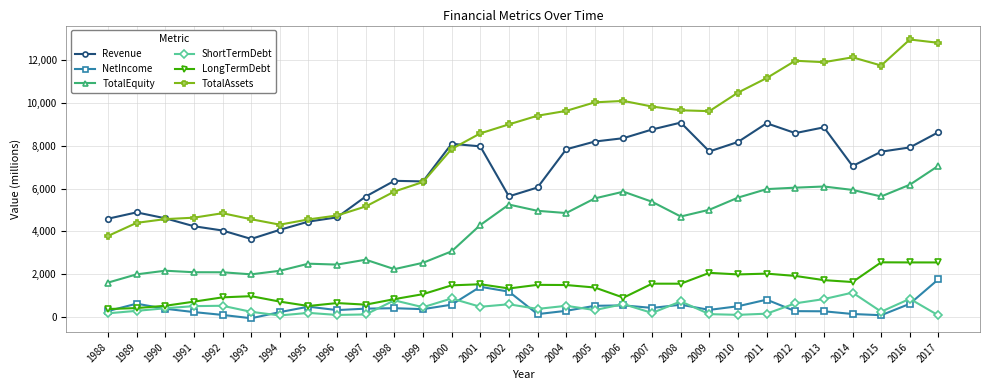

True or false: Revenue and ShortTermDebt intersect in this chart.

False